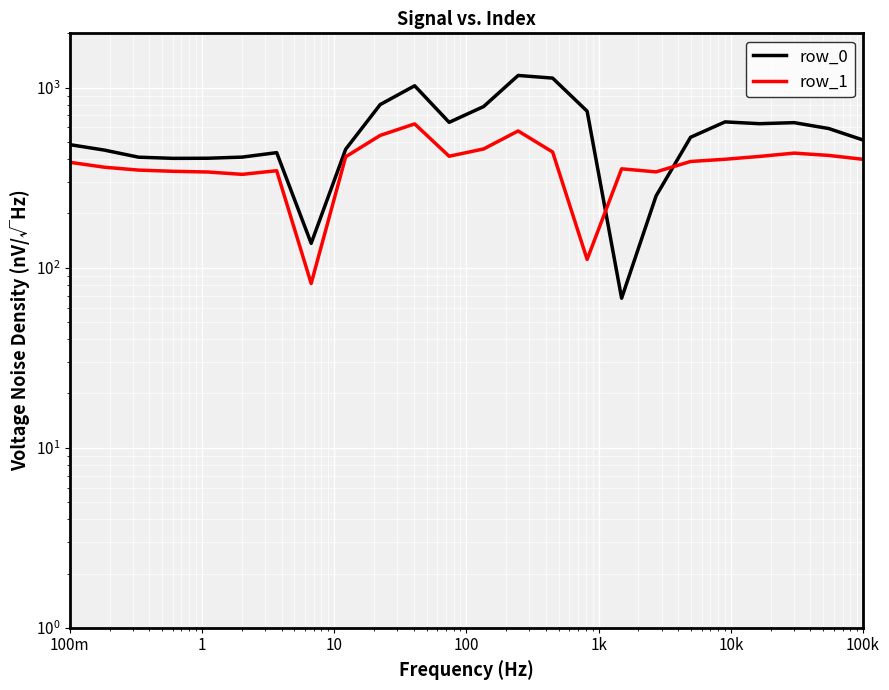

Which series has the largest range (max minus min)?

row_0